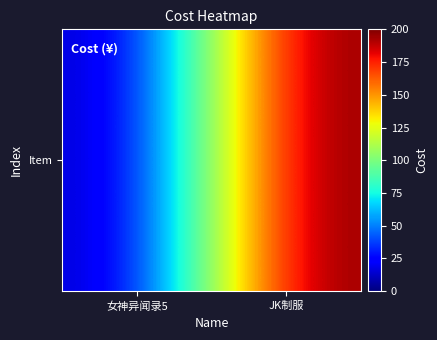

Between JK制服 and 女神异闻录5, which is larger?

JK制服